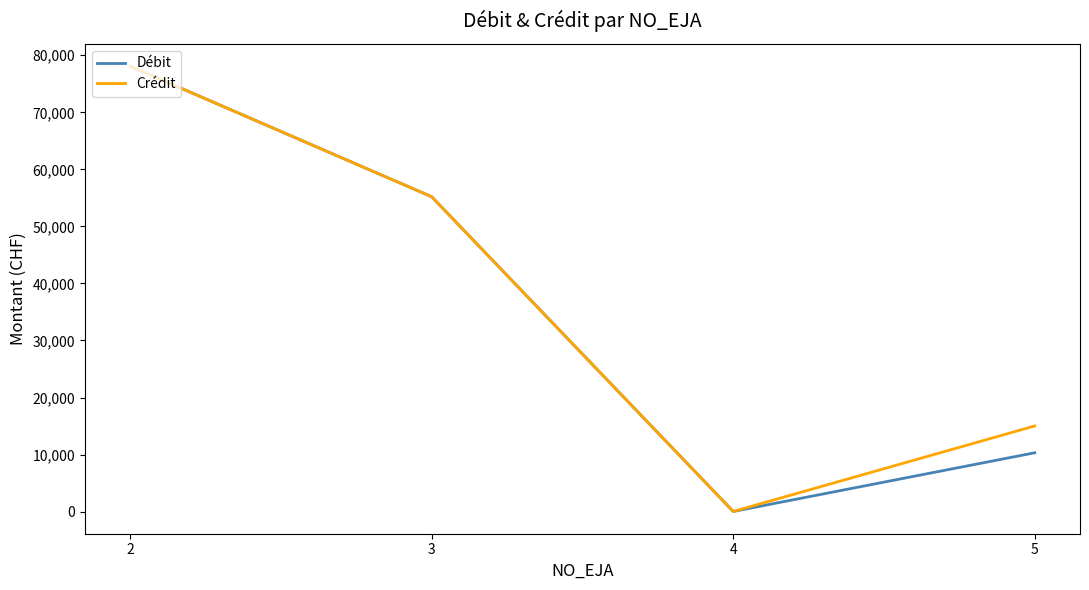

Reading left to right, transcribe all the data shown in this chart.

Débit: 78093.0	55200.0	25.0	10313.5
Crédit: 78093.0	55200.0	25.0	15015.6